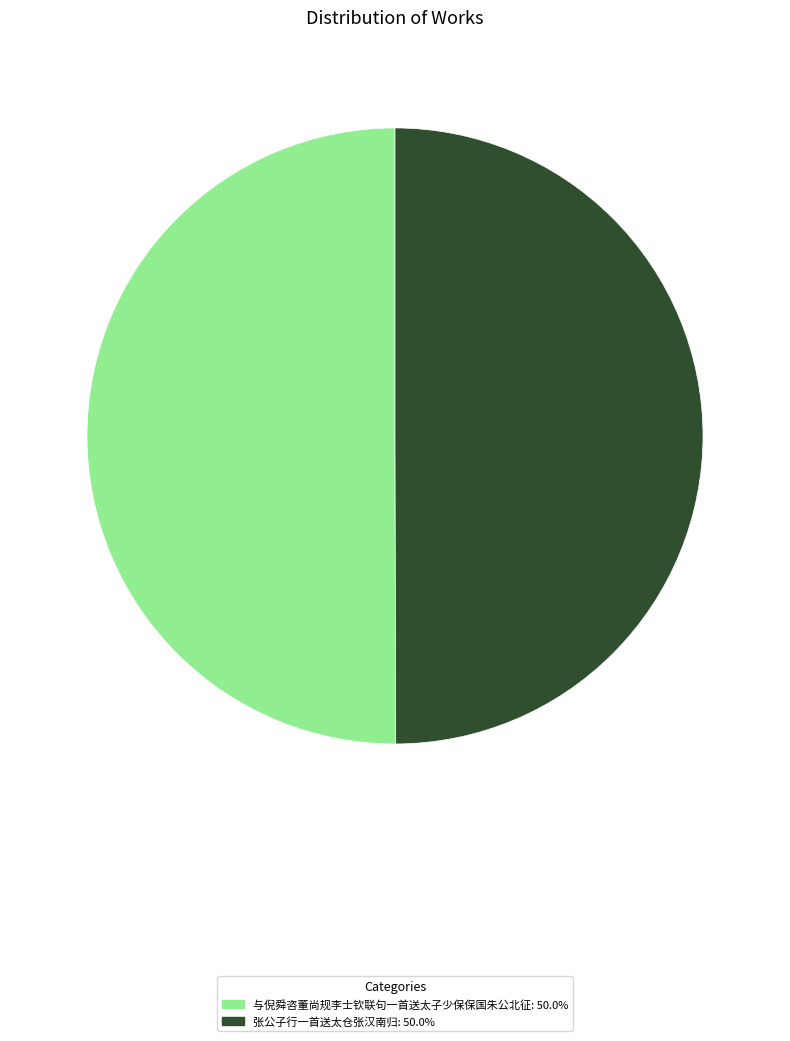

Approximately how many times larger is the value at 与倪舜咨董尚规李士钦联句一首送太子少保保国朱公北征: 50.0% compared to 张公子行一首送太仓张汉南归: 50.0%?

1.0